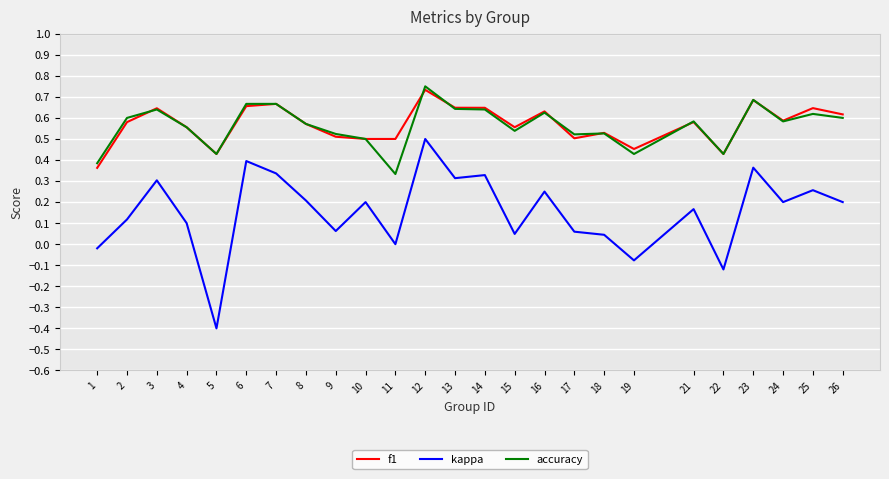

At which category does the chart reach its peak across all series?

12